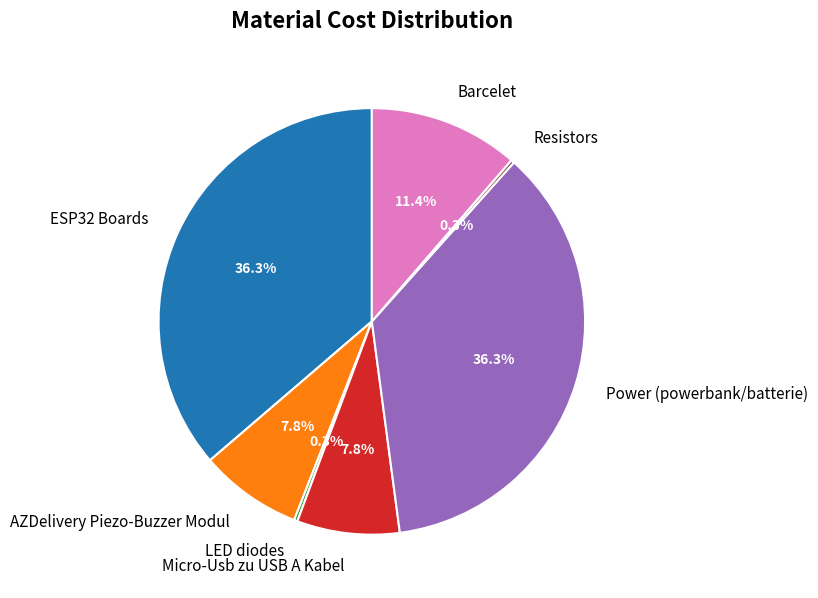

Is there any slice that represents more than half of the pie?

No